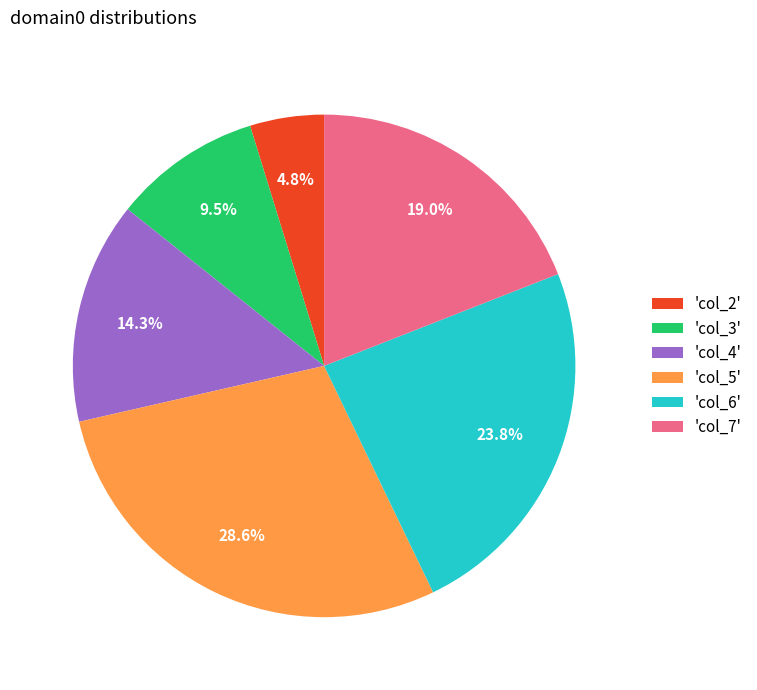

Does any single category account for the majority?

No